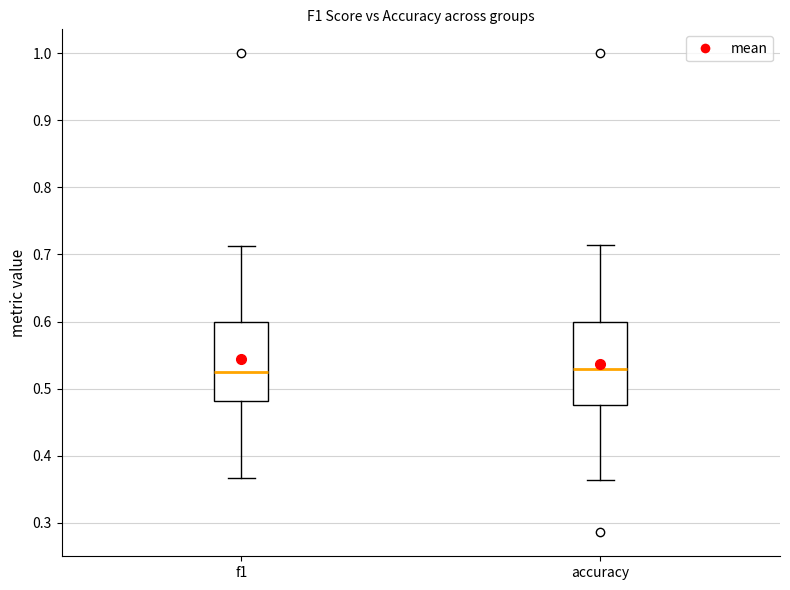

Reading left to right, read every box against the y-axis: the position of its median line, the range the box covers, and the ends of its whiskers. The values are not printed on the chart, so give them approximately, as read against the axis.

f1: median 0.52, box 0.48 to 0.60, whiskers 0.37 to 0.71
accuracy: median 0.53, box 0.48 to 0.60, whiskers 0.36 to 0.71